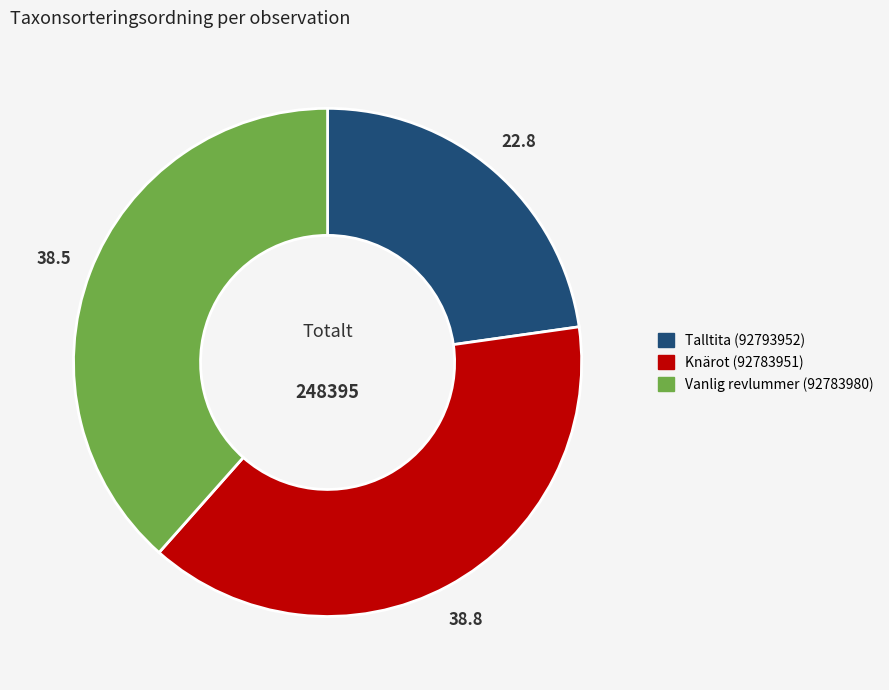

Is there a majority slice in this chart?

No